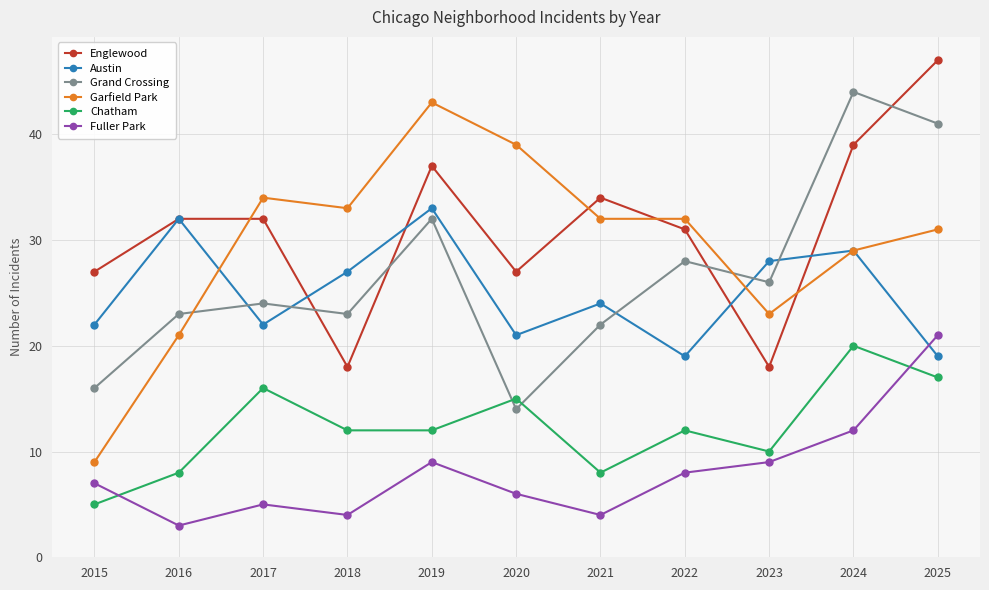

How many times do Englewood and Grand Crossing cross each other?

4